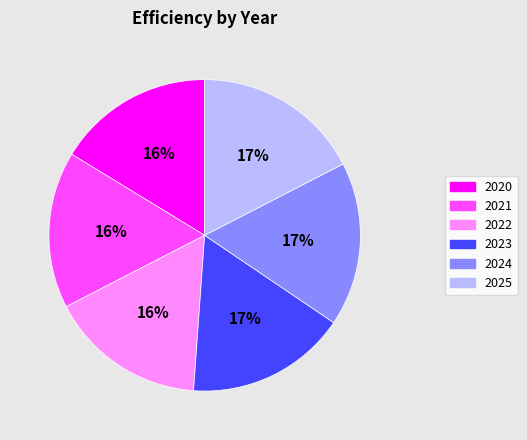

Which has a higher value, 2025 or 2022?

2025